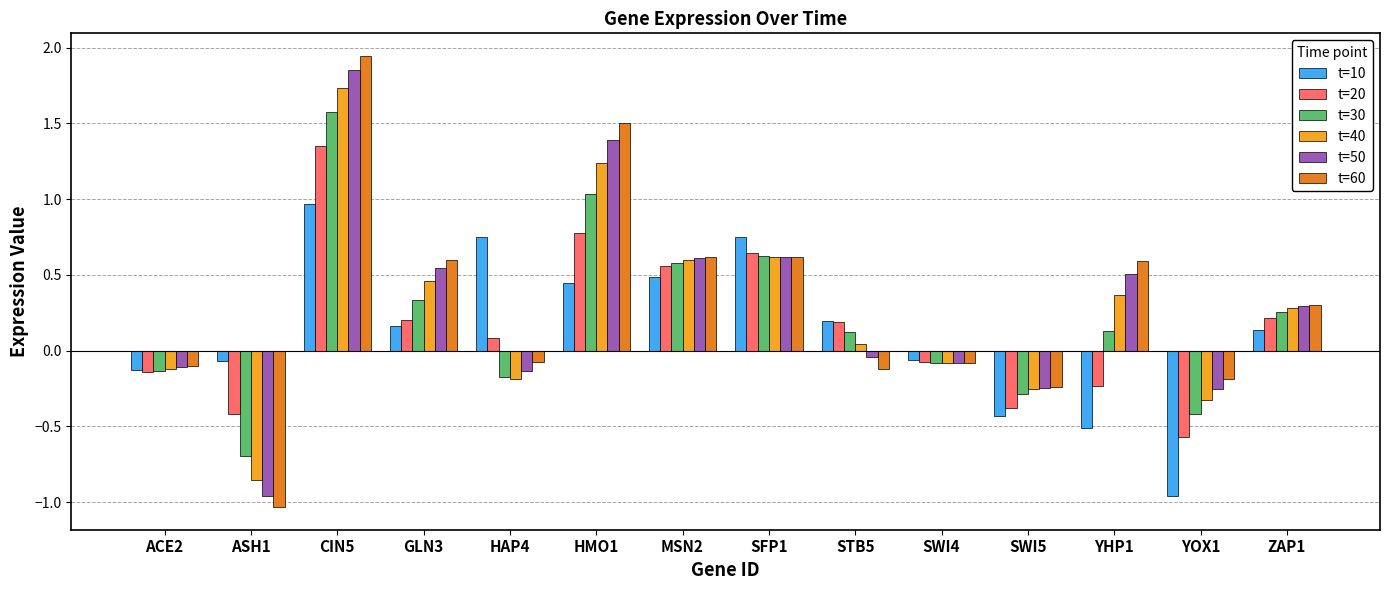

How many data points in t=60 are above 0?

7